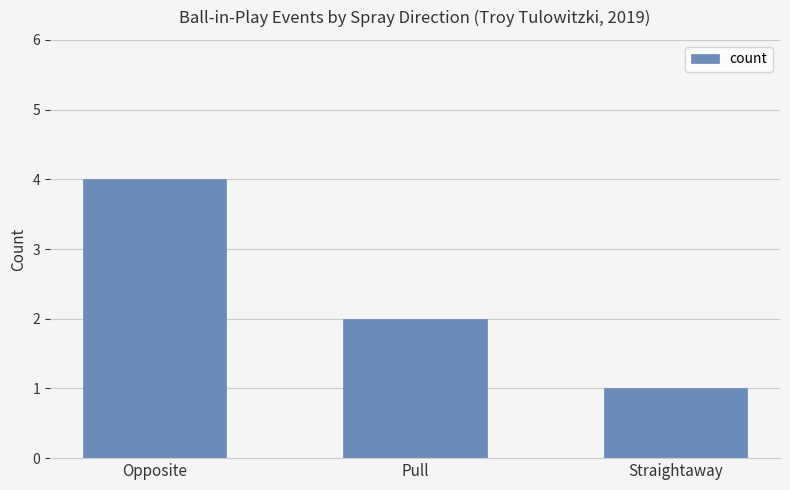

What is the difference between the values at Straightaway and Opposite?

3